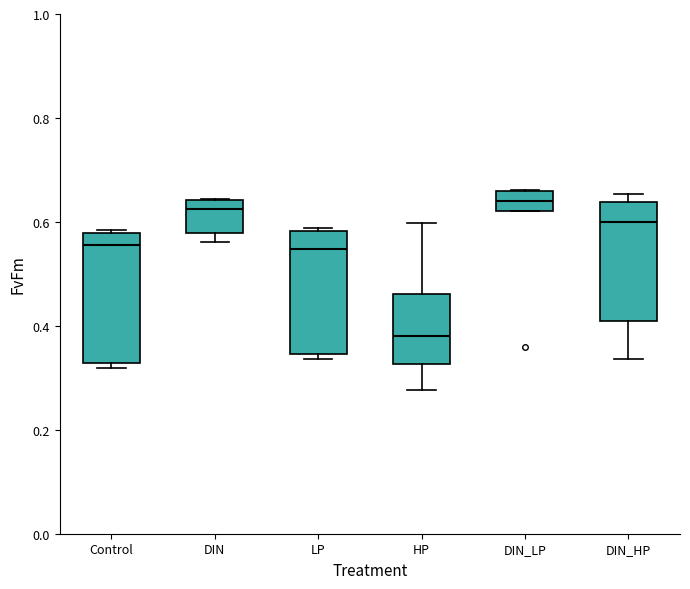

Reading left to right, read every box against the y-axis: the position of its median line, the range the box covers, and the ends of its whiskers. The values are not printed on the chart, so give them approximately, as read against the axis.

Control: median 0.56, box 0.32 to 0.58, whiskers 0.32 (just below the box's lower edge) to 0.58
DIN: median 0.62, box 0.58 to 0.64, whiskers 0.56 to 0.64
LP: median 0.54, box 0.34 to 0.58, whiskers 0.34 (just below the box's lower edge) to 0.58
HP: median 0.38, box 0.32 to 0.46, whiskers 0.28 to 0.60
DIN_LP: median 0.64, box 0.62 to 0.66, whiskers 0.62 to 0.66
DIN_HP: median 0.60, box 0.42 to 0.64, whiskers 0.34 to 0.66